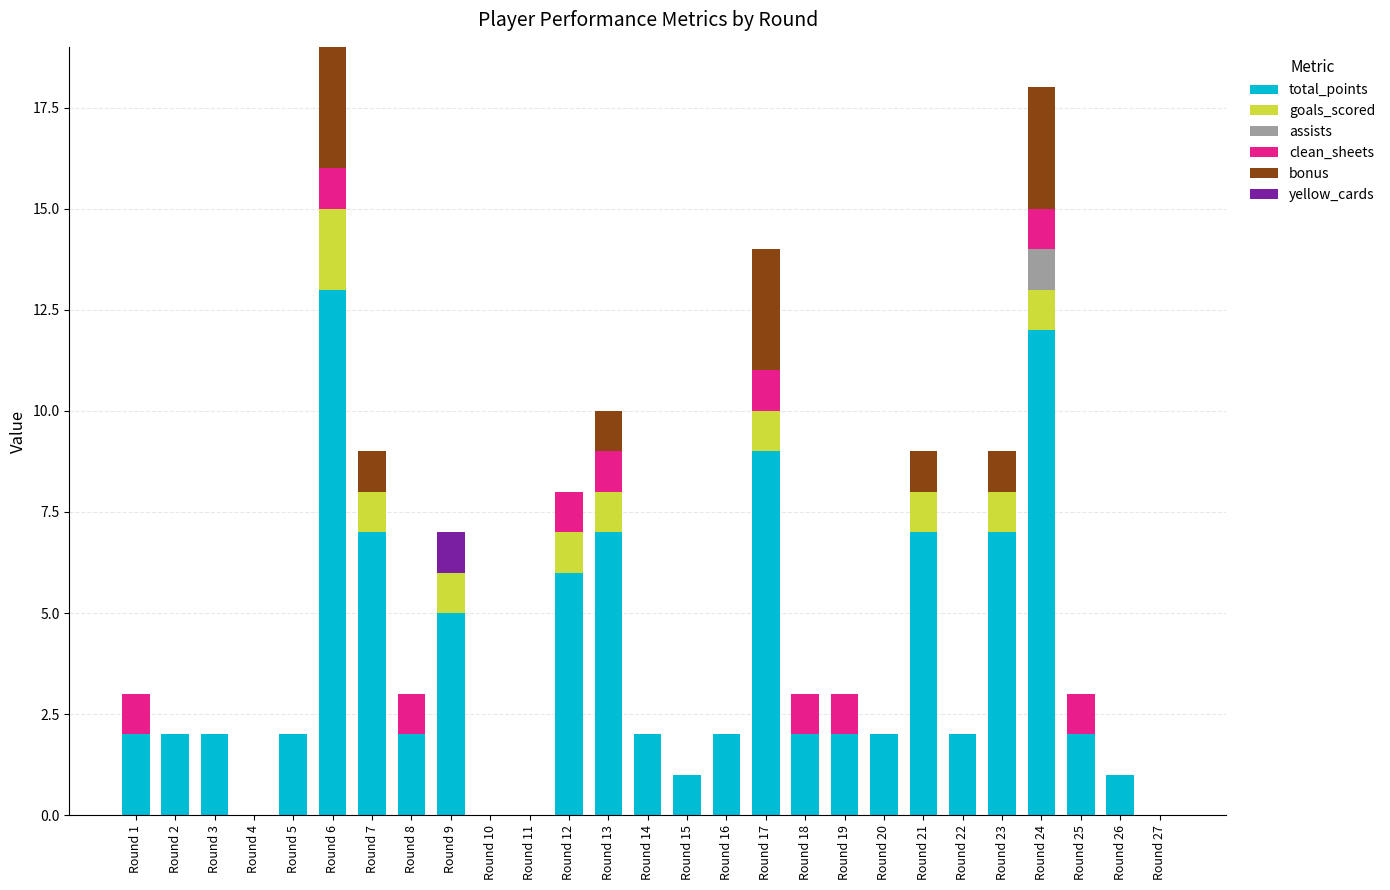

Is it true that total_points equals 2 at Round 14?

True